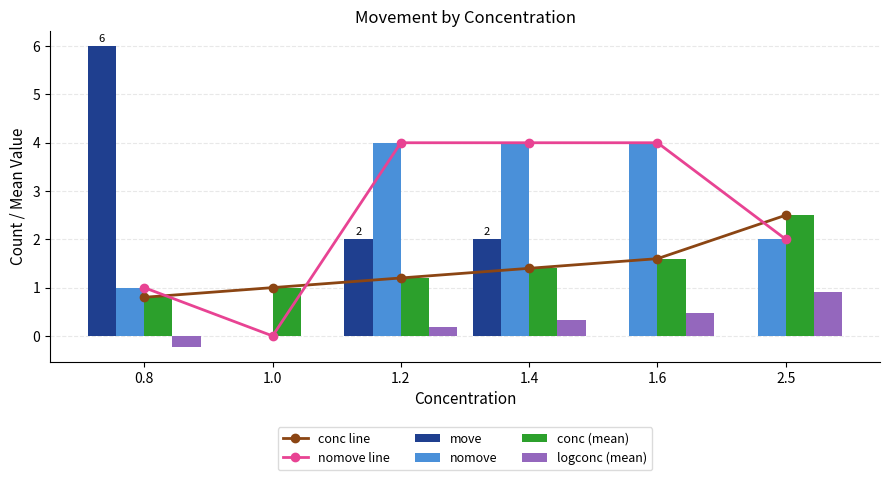

Count the number of data series in this chart.

6